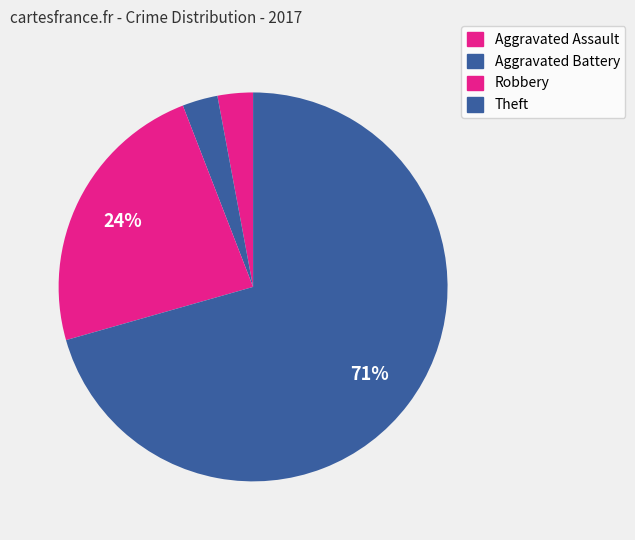

Does any single category account for the majority?

Yes